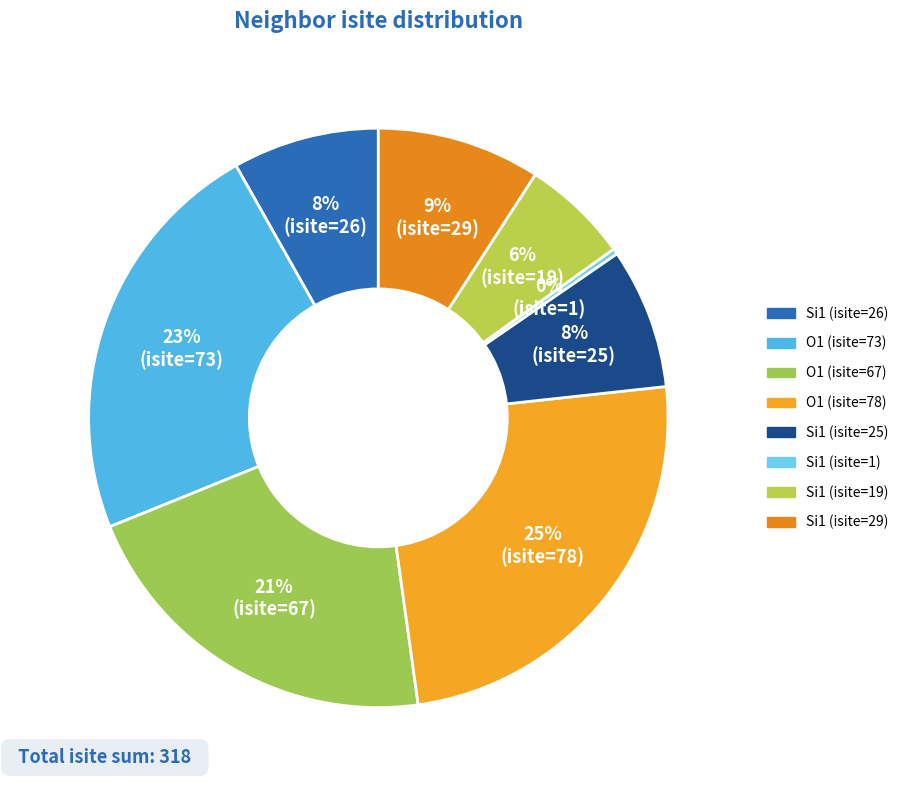

Rank the categories by value from highest to lowest.

3, 1, 2, 8, 0, 5, 7, 6